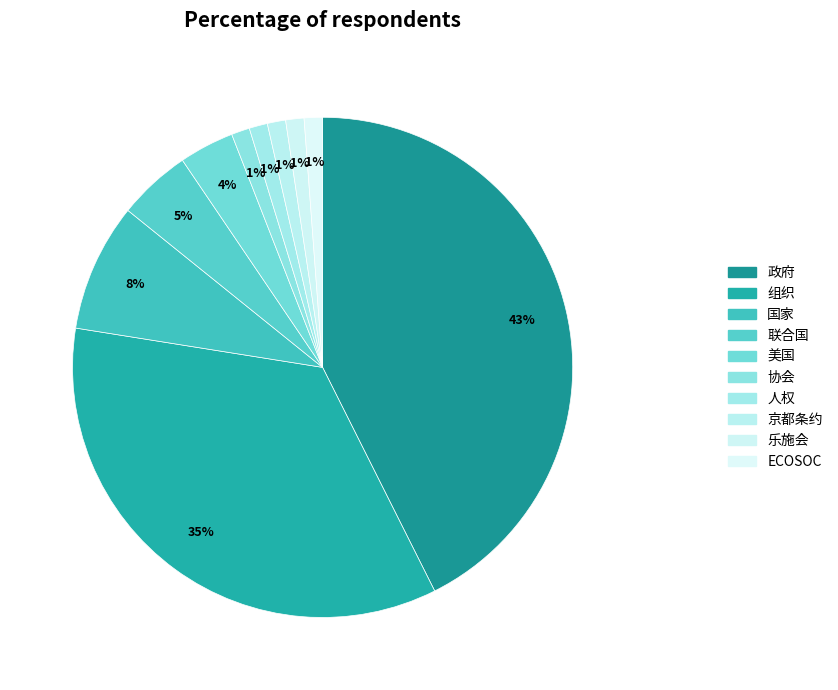

To the nearest percent, what is the combined percentage of 政府 and 国家?

51%